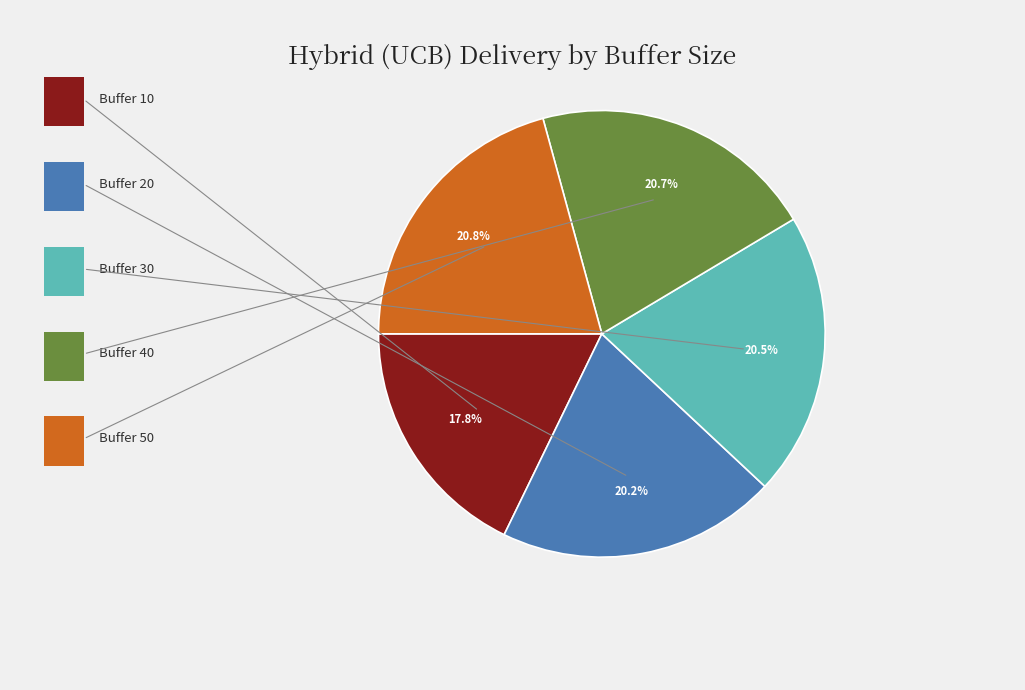

Is there a majority slice in this chart?

No